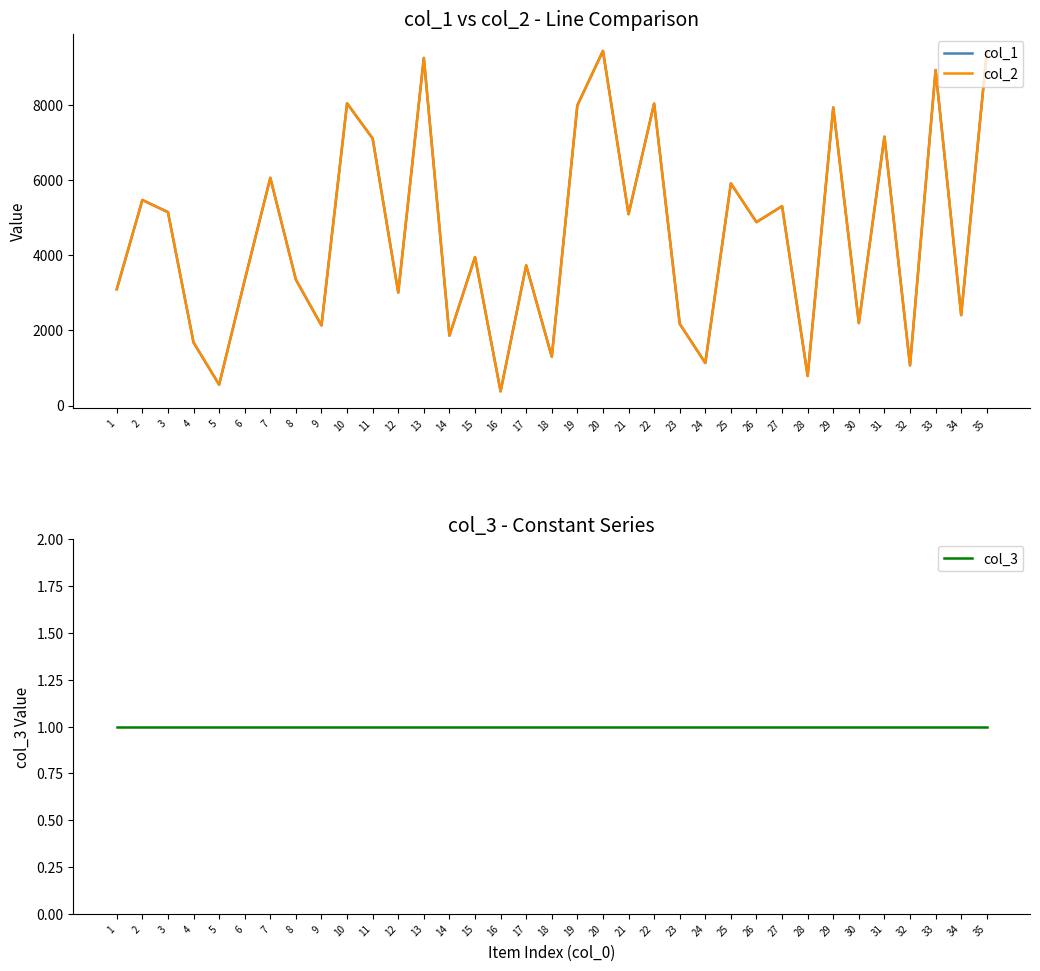

Which category has the lowest value in the col_1 series?

16